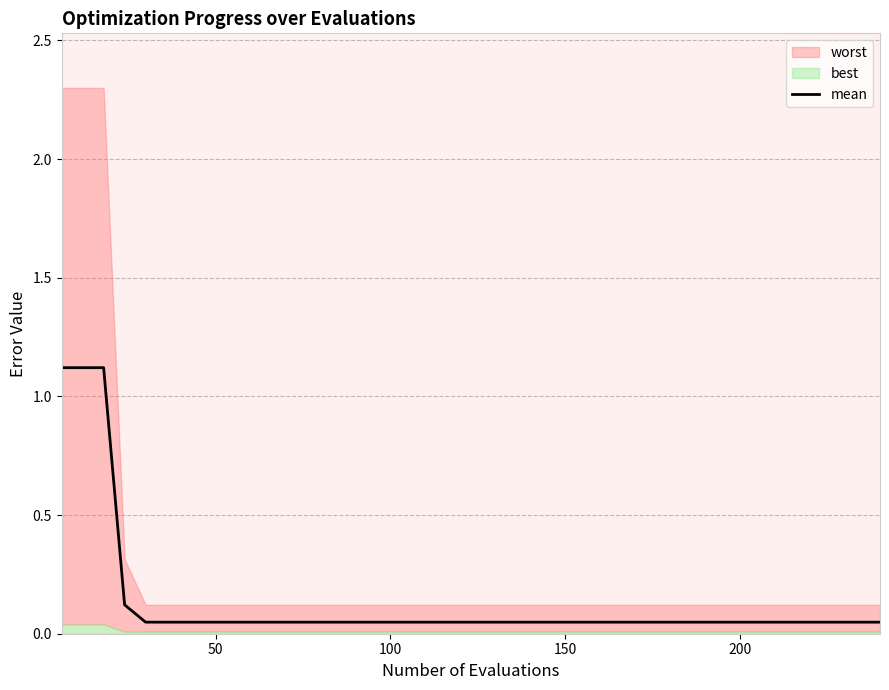

What is the highest value of the mean series?

1.1